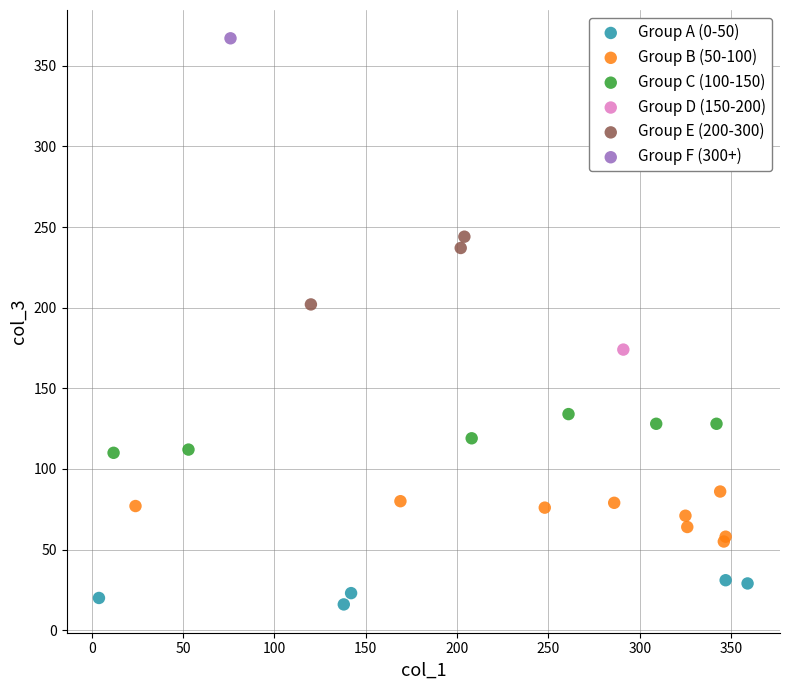

What are all the series names shown in the legend?

Group A (0-50), Group B (50-100), Group C (100-150), Group D (150-200), Group E (200-300), Group F (300+)